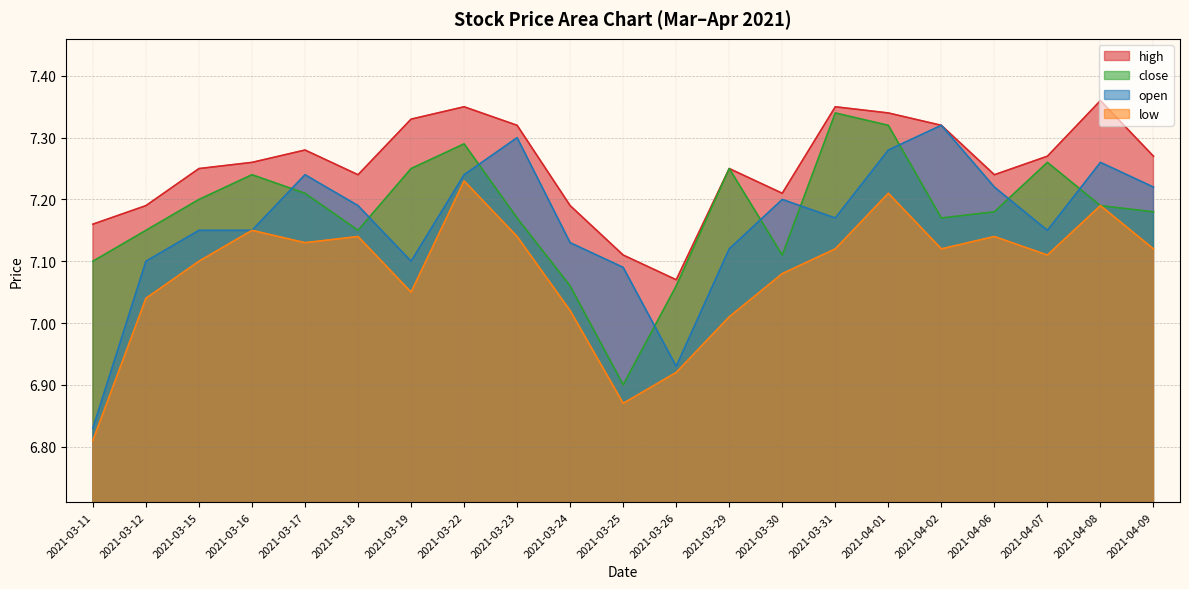

True or false: close and low intersect in this chart.

False